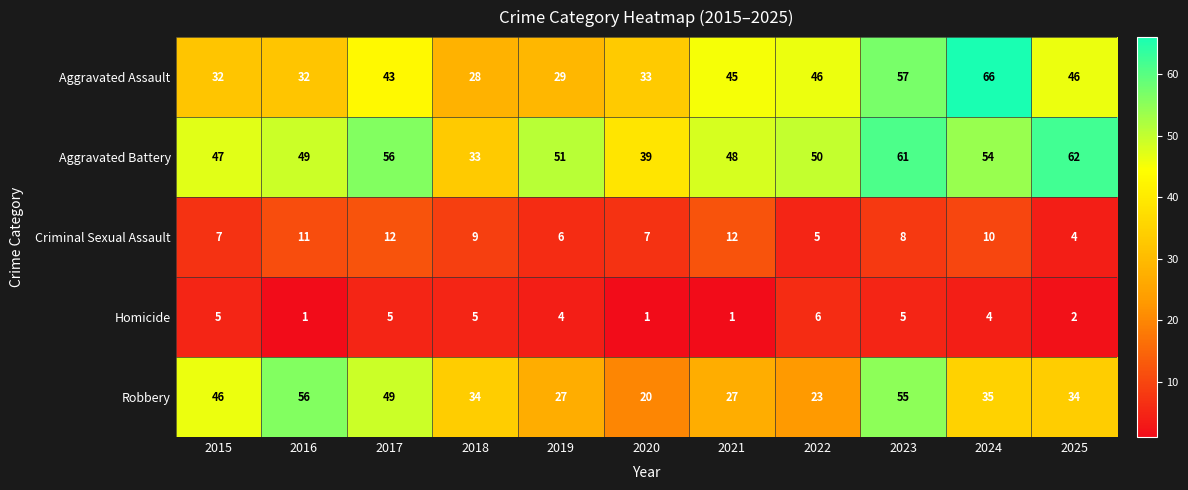

Where does the Aggravated Battery series first go above 50?

2017